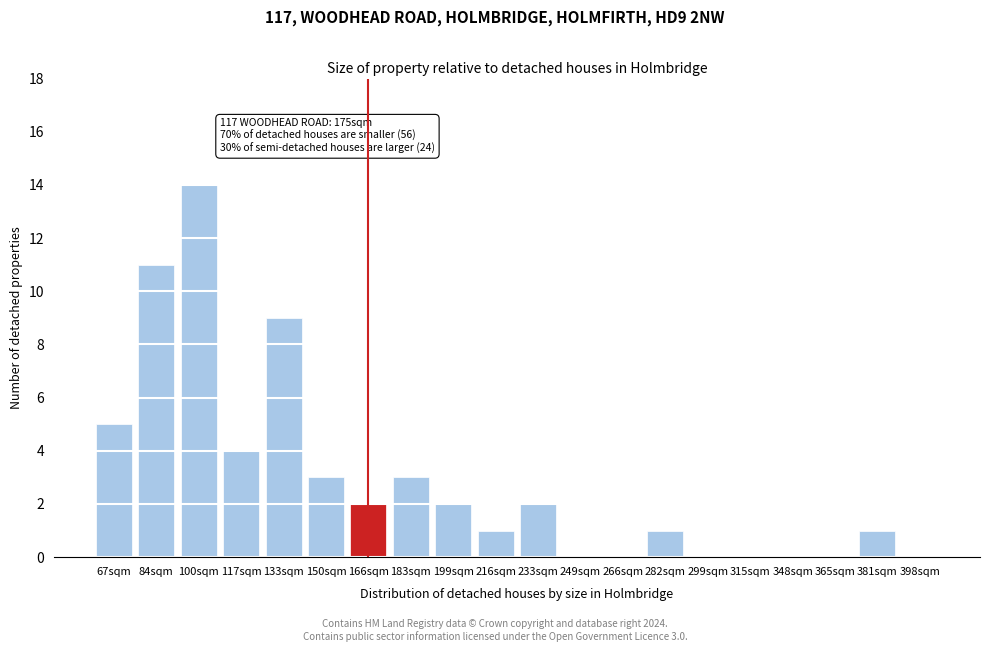

Reading left to right, what are all the values shown in this chart?

67sqm=5	84sqm=11	100sqm=14	117sqm=4	133sqm=9	150sqm=3	166sqm=2	183sqm=3	199sqm=2	216sqm=1	233sqm=2	249sqm=0	266sqm=0	282sqm=1	299sqm=0	315sqm=0	348sqm=0	365sqm=0	381sqm=1	398sqm=0